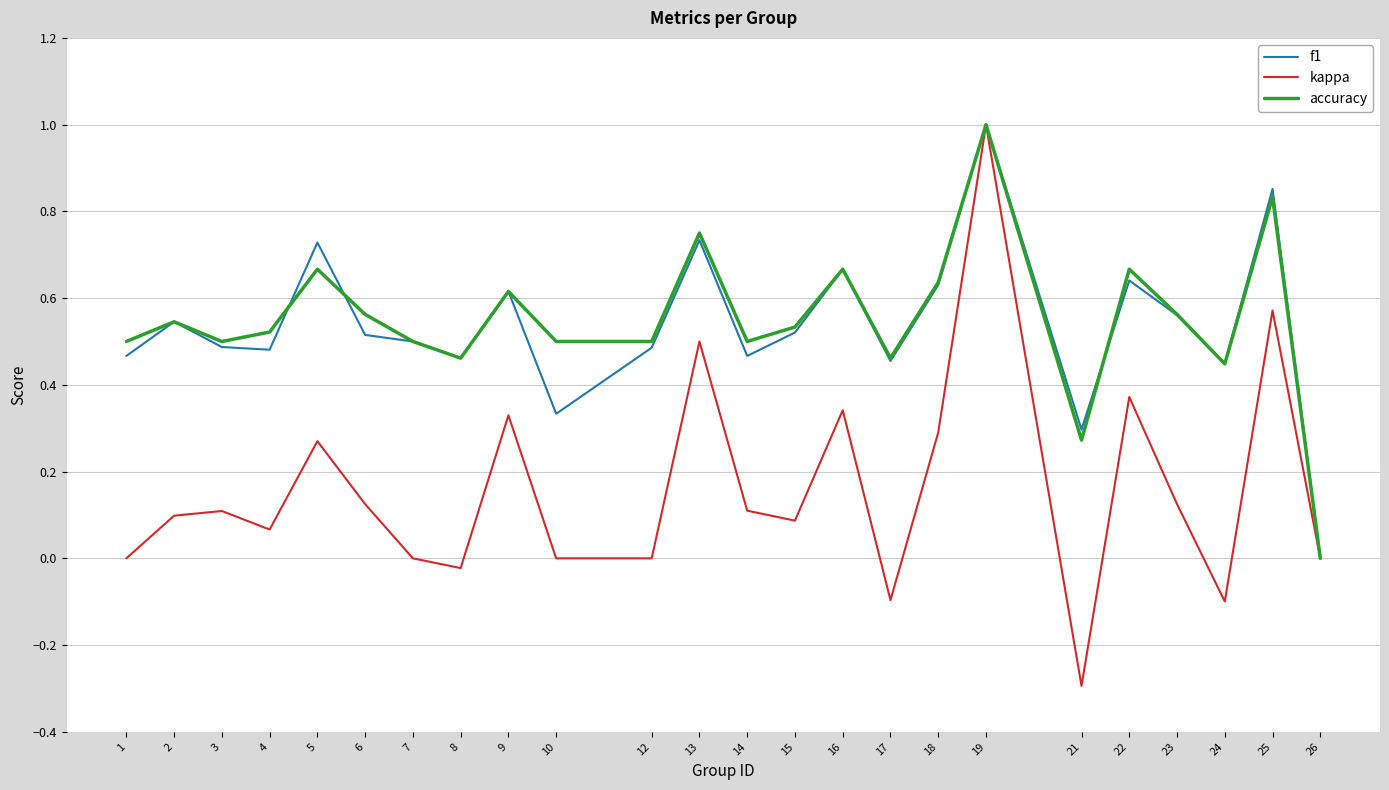

True or false: kappa has more than 1 interior local peaks.

True